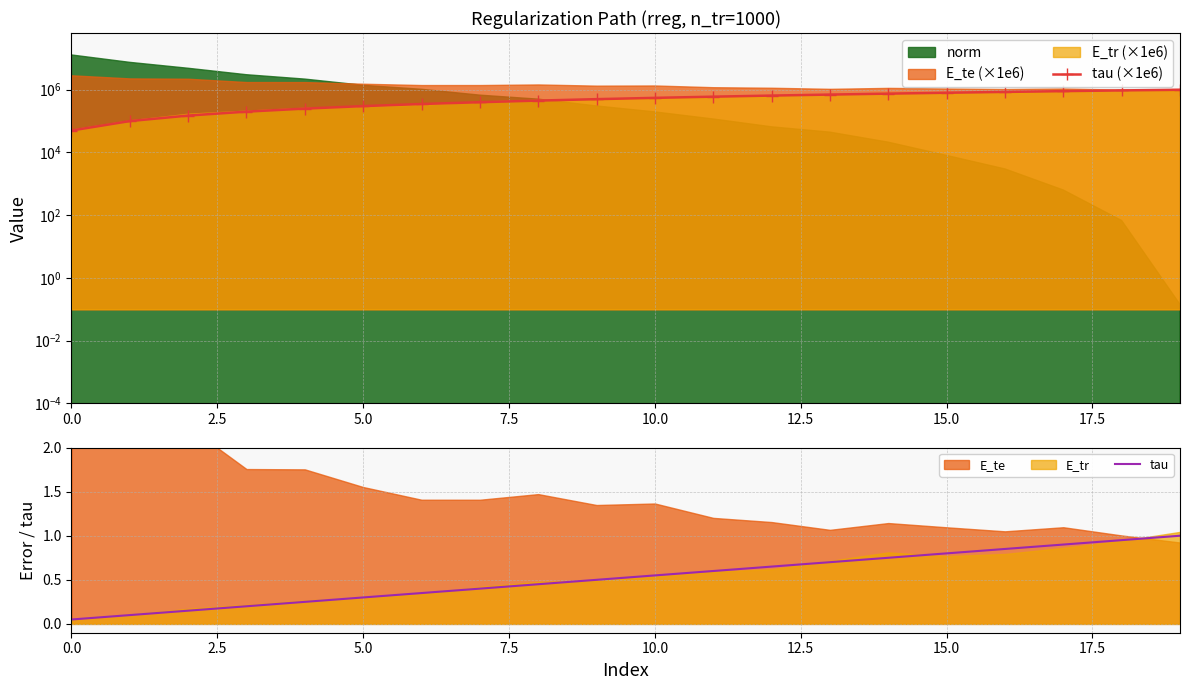

What is the difference between the highest and lowest values at 0.0?

49999.9